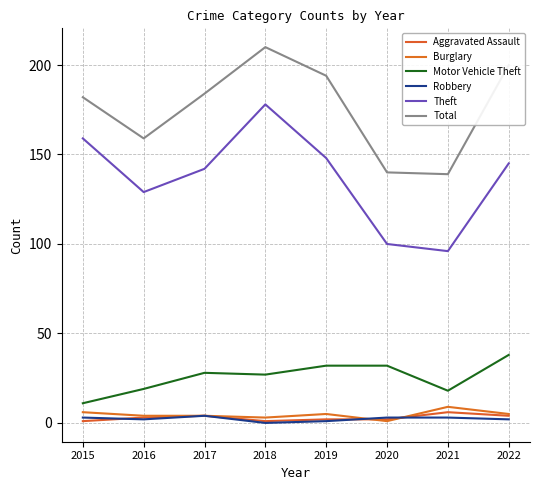

What is the approximate value of Total at 2020, to the nearest 10?

140